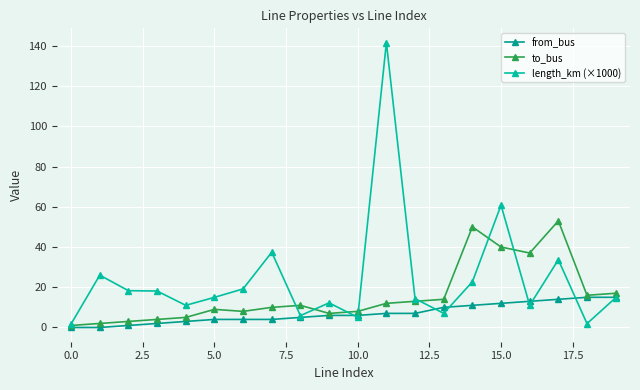

What is the greatest value displayed?

141.6